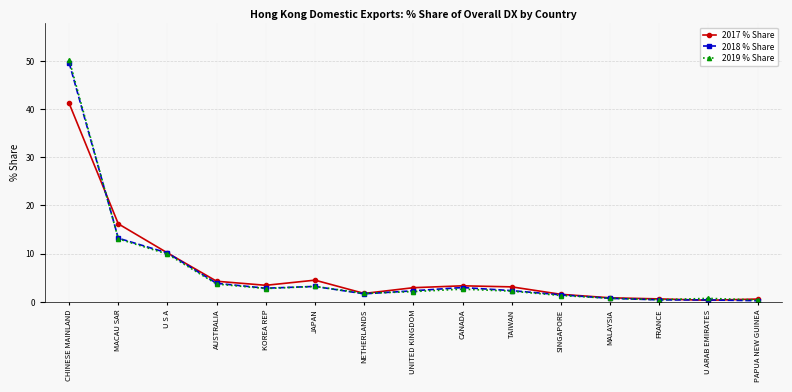

At which category is the sum across all series the highest?

CHINESE MAINLAND